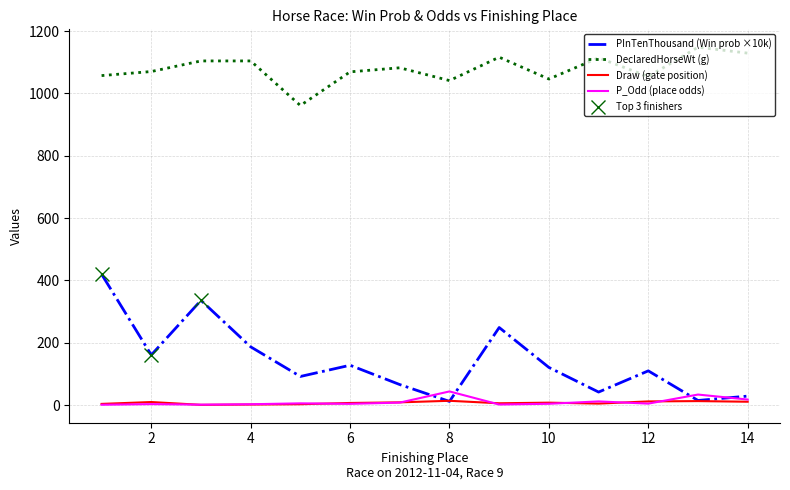

Does the chart have visible grid lines?

Yes